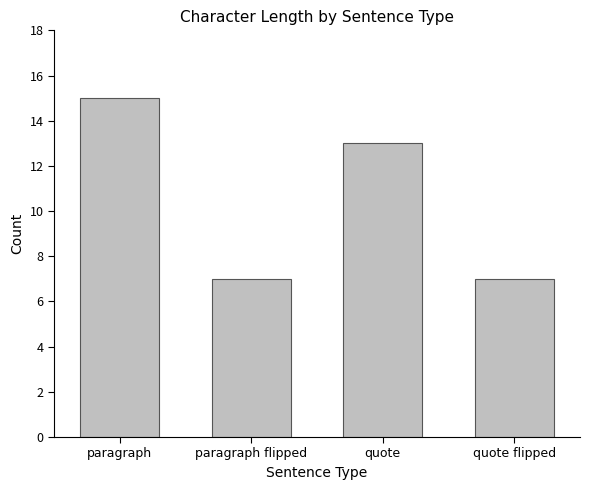

How many series are shown in this chart?

1